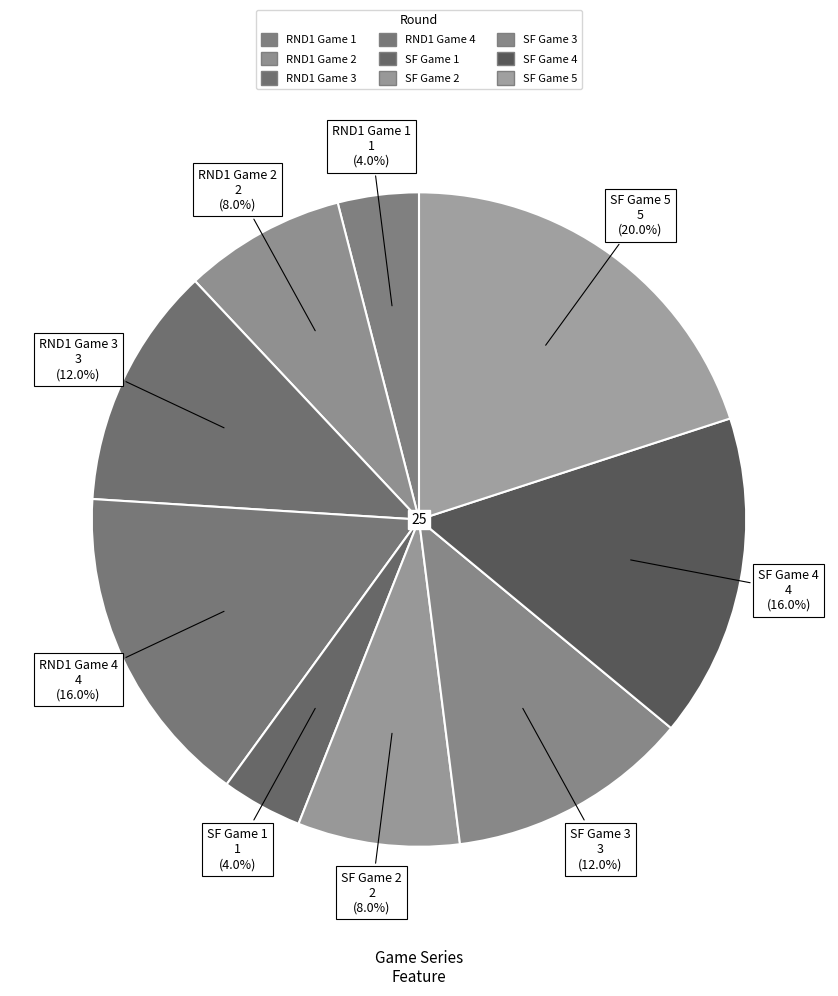

Does RND1 Game 3 account for over 50% of the chart?

No